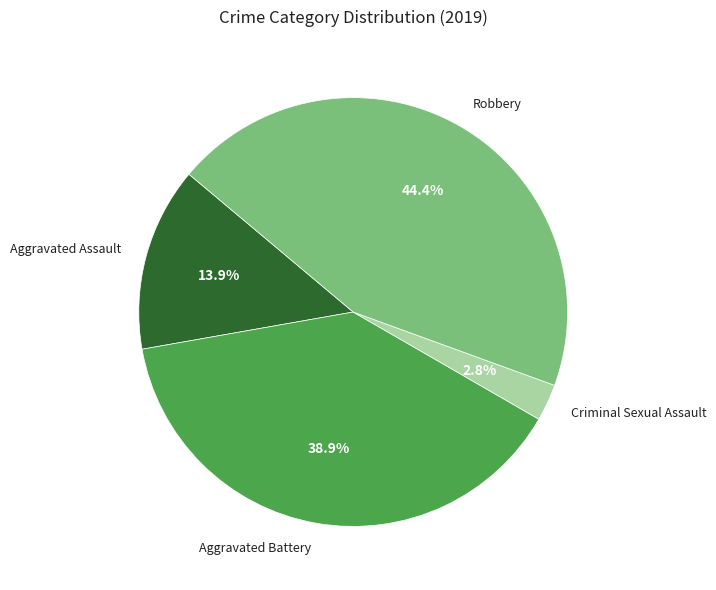

How many slices are in this pie chart?

4